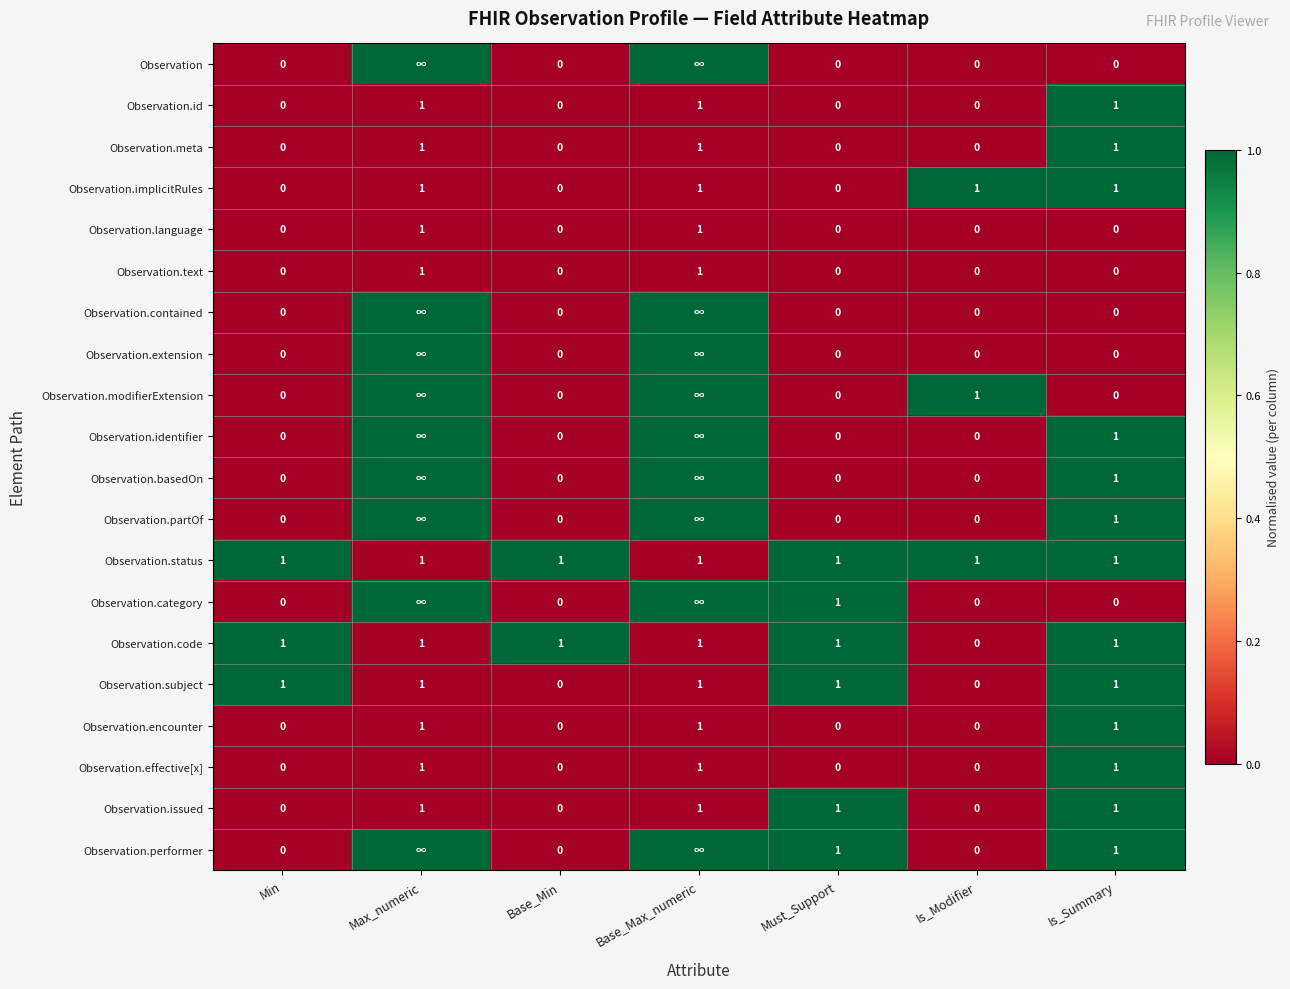

The Observation.effective[x] series shows 1 at Base_Min. True or false?

False